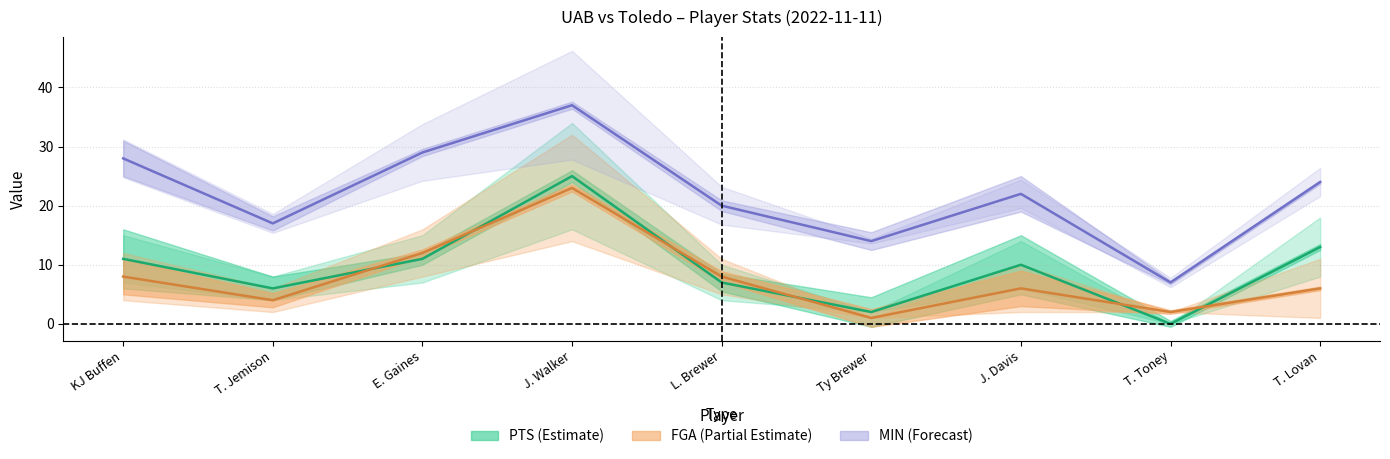

Reading left to right, what are all the values shown in this chart?

MIN: 28	17	29	37	20	14	22	7	24
FGA: 8	4	12	23	8	1	6	2	6
PTS: 11	6	11	25	7	2	10	0	13